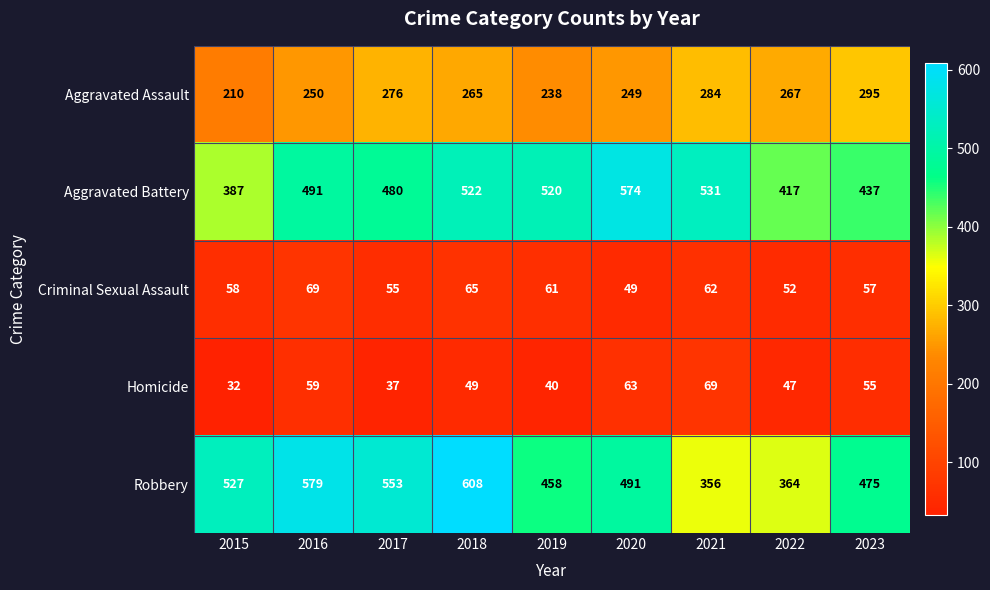

Is the value of Homicide at 2023 greater than the value of Aggravated Assault at 2020?

No